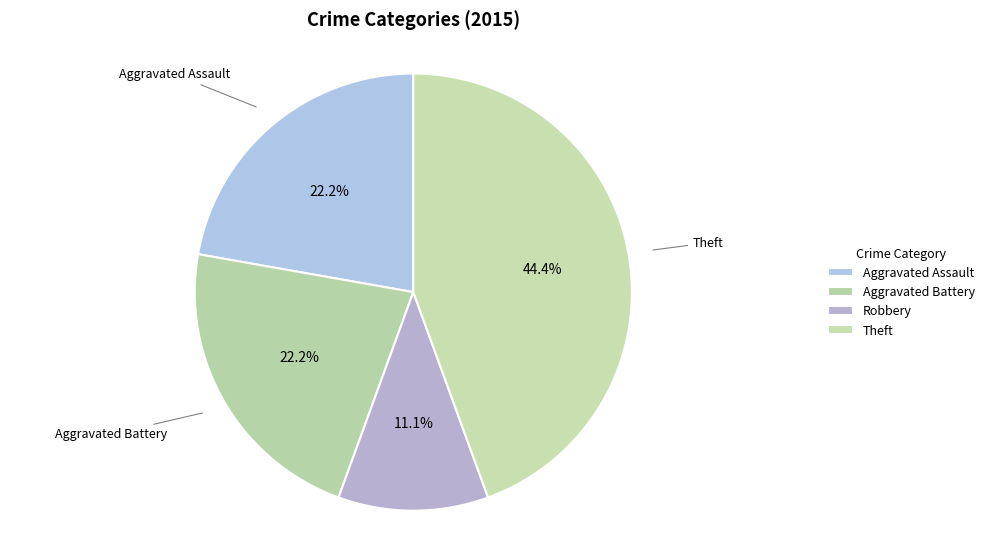

How many segments does this pie chart have?

4